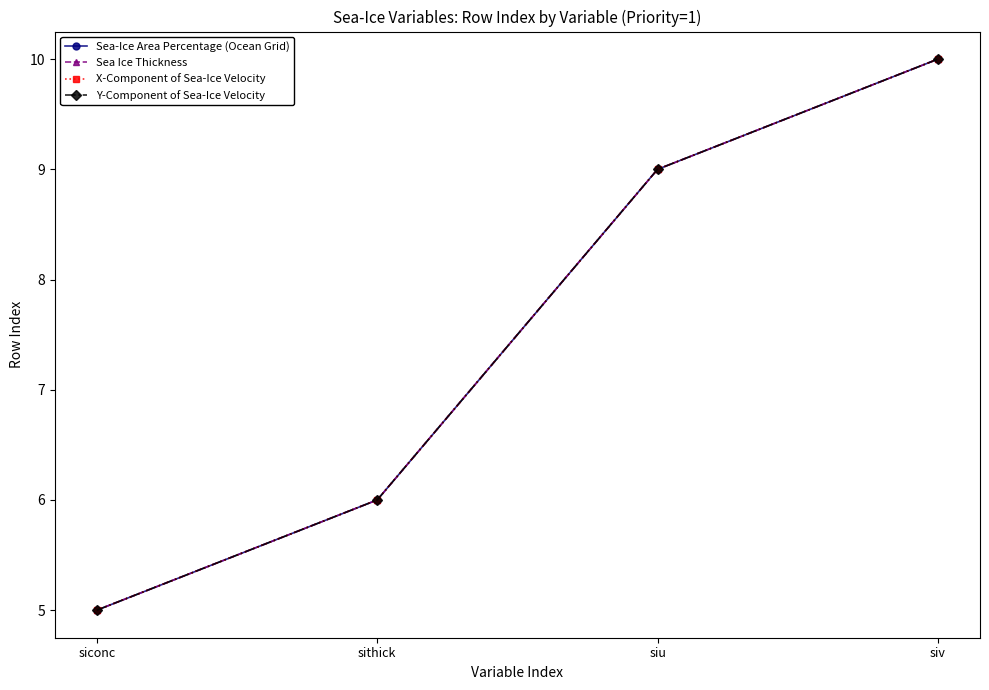

Is this an area chart (filled region under the line)?

No